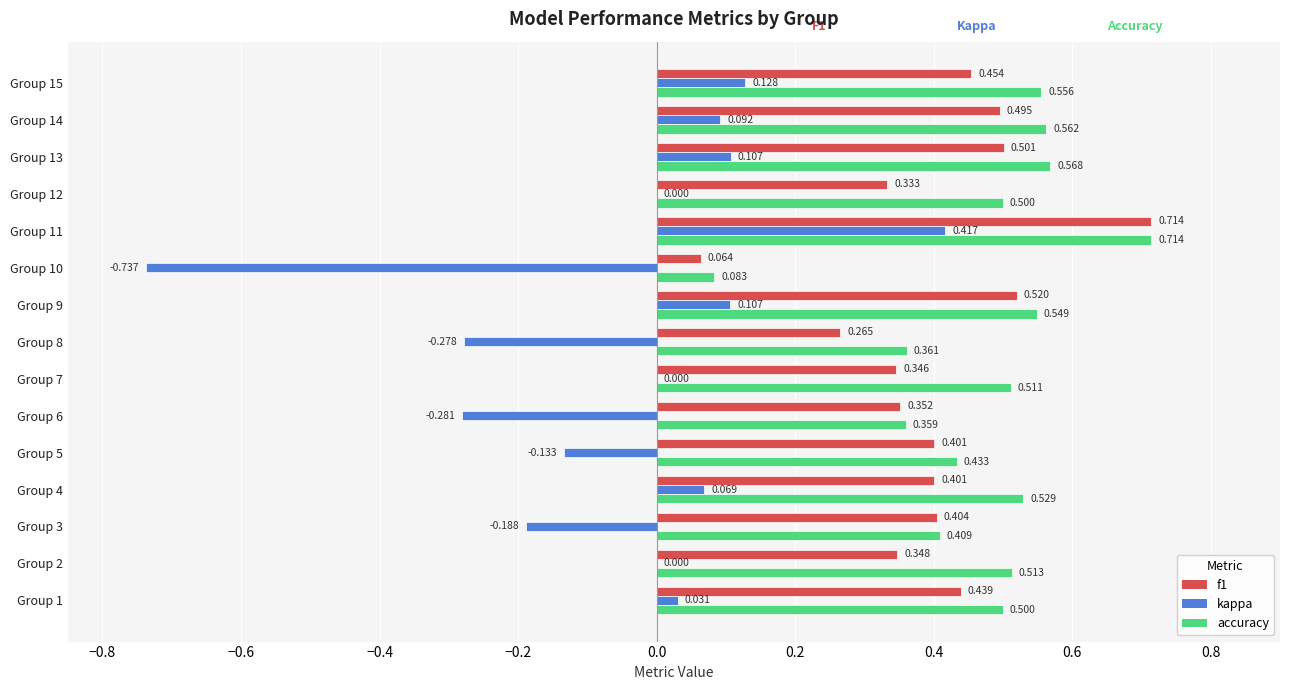

Which series has the largest total across all categories?

accuracy